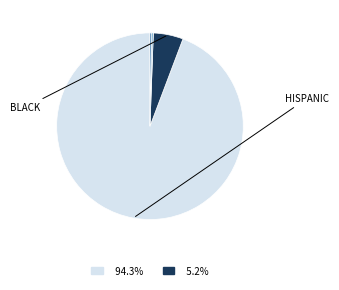

Is there any slice that represents more than half of the pie?

Yes